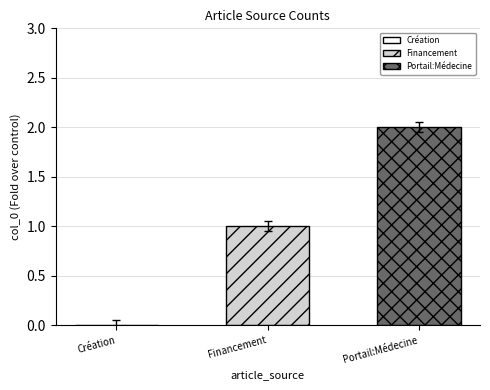

Count the number of data series in this chart.

2